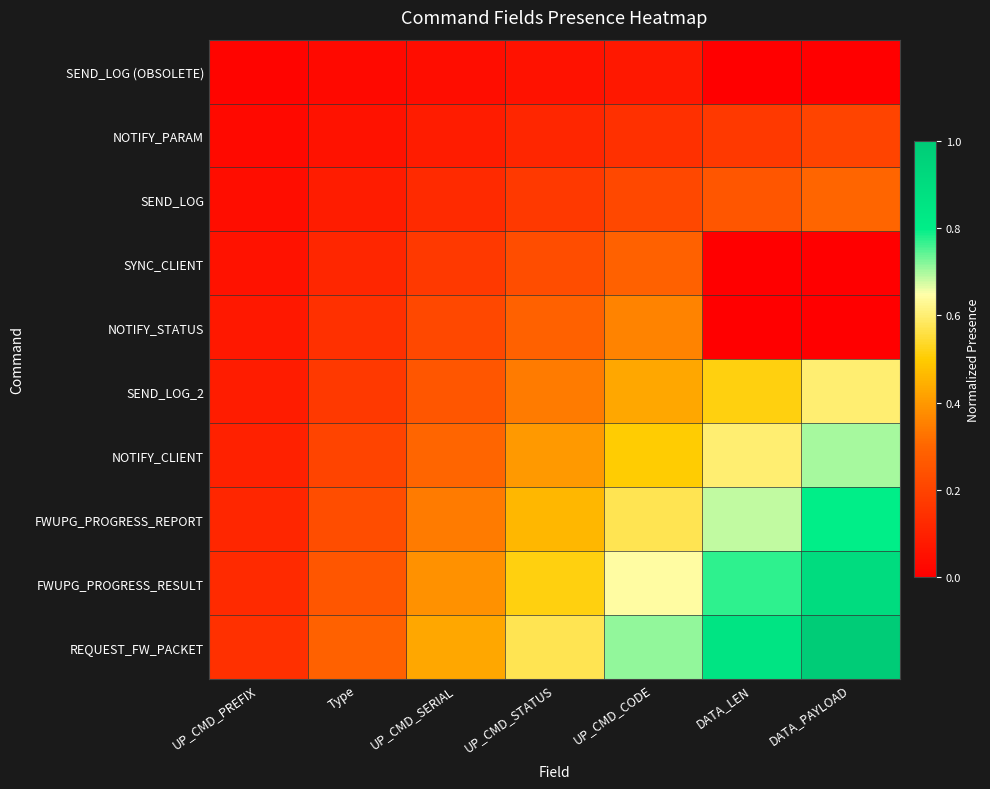

Reading left to right, transcribe all the data shown in this chart.

SEND_LOG (OBSOLETE): UP_CMD_PREFIX=0.0	Type=0.0	UP_CMD_SERIAL=0.0	UP_CMD_STATUS=0.1	UP_CMD_CODE=0.1	DATA_LEN=0.0	DATA_PAYLOAD=0.0
NOTIFY_PARAM: UP_CMD_PREFIX=0.0	Type=0.1	UP_CMD_SERIAL=0.1	UP_CMD_STATUS=0.1	UP_CMD_CODE=0.1	DATA_LEN=0.2	DATA_PAYLOAD=0.2
SEND_LOG: UP_CMD_PREFIX=0.0	Type=0.1	UP_CMD_SERIAL=0.1	UP_CMD_STATUS=0.2	UP_CMD_CODE=0.2	DATA_LEN=0.3	DATA_PAYLOAD=0.3
SYNC_CLIENT: UP_CMD_PREFIX=0.1	Type=0.1	UP_CMD_SERIAL=0.2	UP_CMD_STATUS=0.2	UP_CMD_CODE=0.3	DATA_LEN=0.0	DATA_PAYLOAD=0.0
NOTIFY_STATUS: UP_CMD_PREFIX=0.1	Type=0.1	UP_CMD_SERIAL=0.2	UP_CMD_STATUS=0.3	UP_CMD_CODE=0.4	DATA_LEN=0.0	DATA_PAYLOAD=0.0
SEND_LOG_2: UP_CMD_PREFIX=0.1	Type=0.2	UP_CMD_SERIAL=0.3	UP_CMD_STATUS=0.3	UP_CMD_CODE=0.4	DATA_LEN=0.5	DATA_PAYLOAD=0.6
NOTIFY_CLIENT: UP_CMD_PREFIX=0.1	Type=0.2	UP_CMD_SERIAL=0.3	UP_CMD_STATUS=0.4	UP_CMD_CODE=0.5	DATA_LEN=0.6	DATA_PAYLOAD=0.7
FWUPG_PROGRESS_REPORT: UP_CMD_PREFIX=0.1	Type=0.2	UP_CMD_SERIAL=0.3	UP_CMD_STATUS=0.5	UP_CMD_CODE=0.6	DATA_LEN=0.7	DATA_PAYLOAD=0.8
FWUPG_PROGRESS_RESULT: UP_CMD_PREFIX=0.1	Type=0.3	UP_CMD_SERIAL=0.4	UP_CMD_STATUS=0.5	UP_CMD_CODE=0.6	DATA_LEN=0.8	DATA_PAYLOAD=0.9
REQUEST_FW_PACKET: UP_CMD_PREFIX=0.1	Type=0.3	UP_CMD_SERIAL=0.4	UP_CMD_STATUS=0.6	UP_CMD_CODE=0.7	DATA_LEN=0.9	DATA_PAYLOAD=1.0